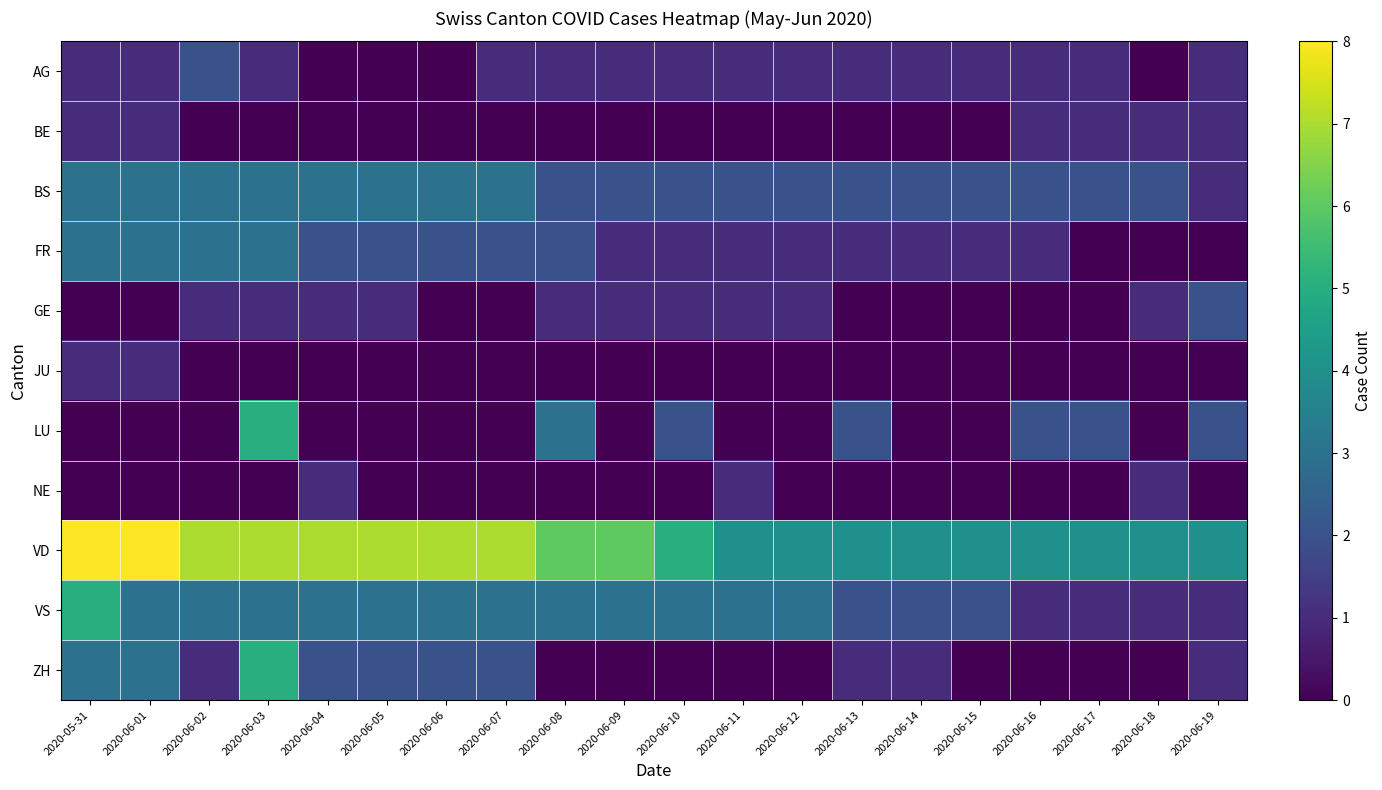

What is the maximum value shown in the chart?

8